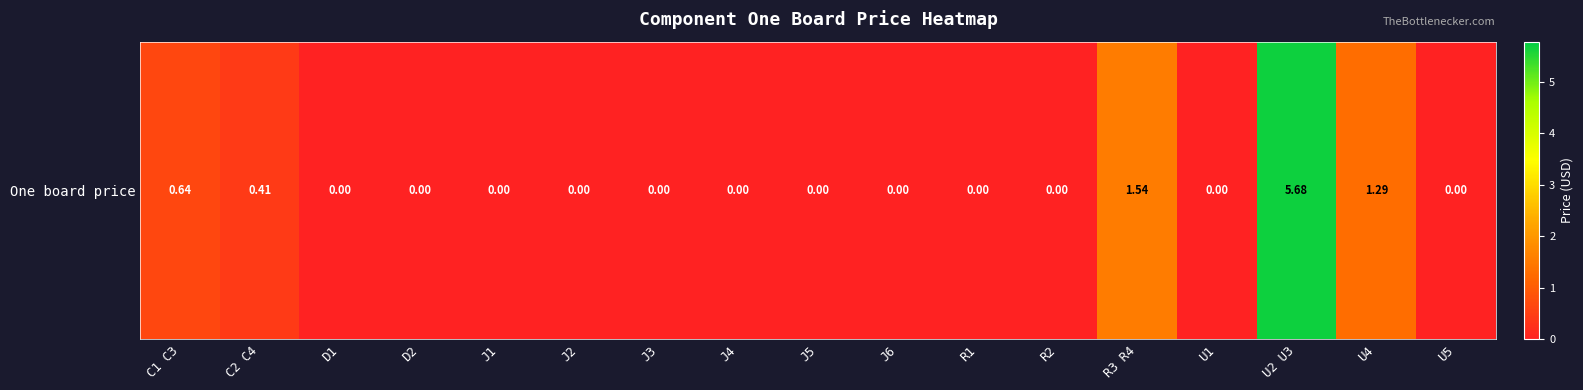

How many distinct data groups are displayed?

1